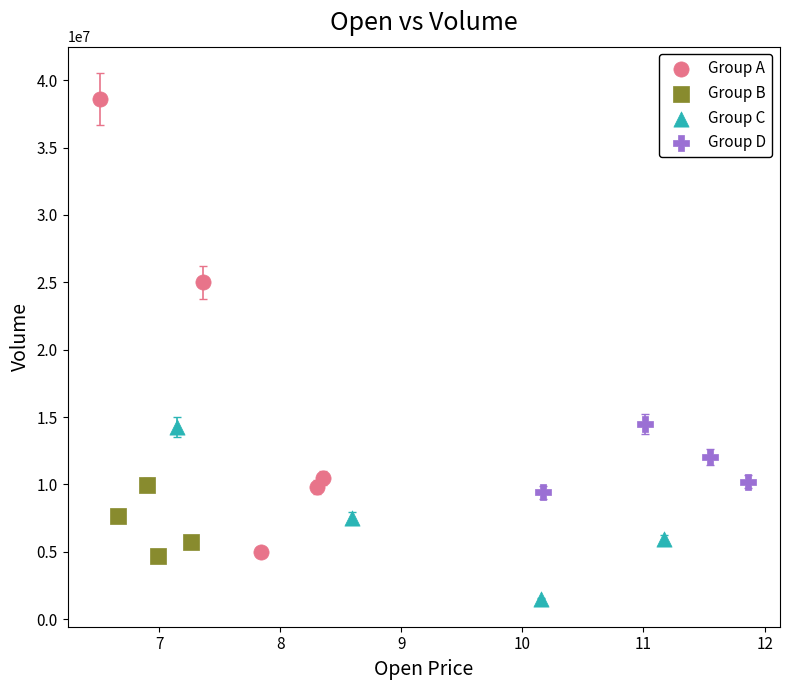

Which series contains the lowest Y value?

Group C